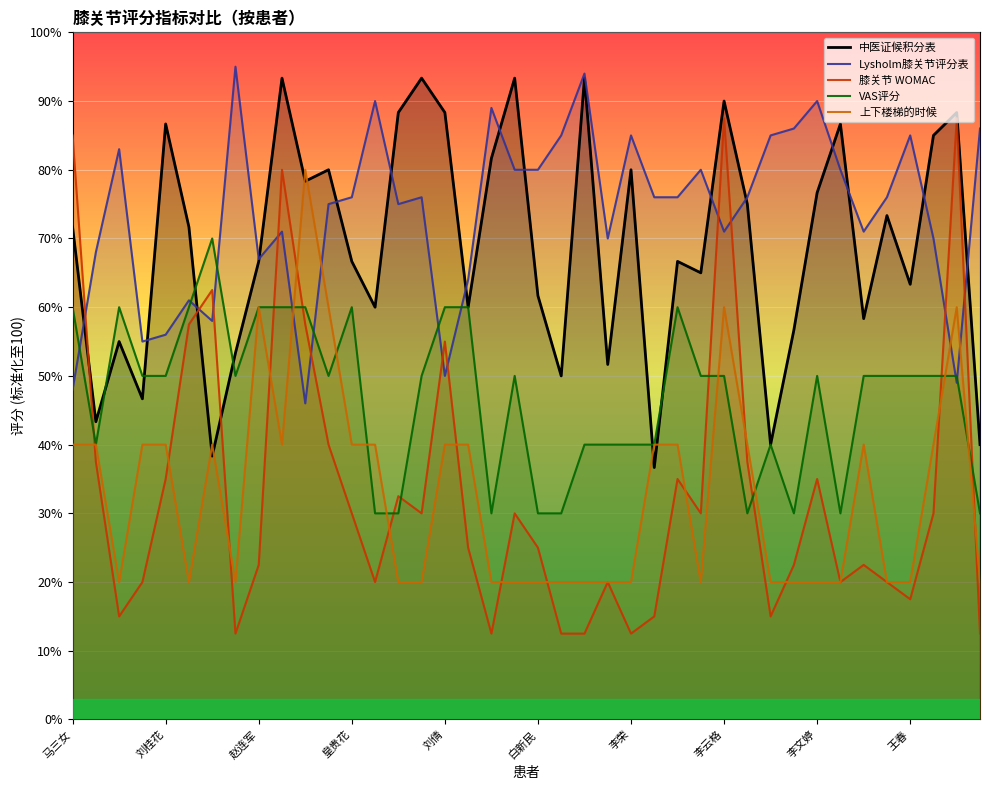

At how many categories does at least one series exceed 19?

40